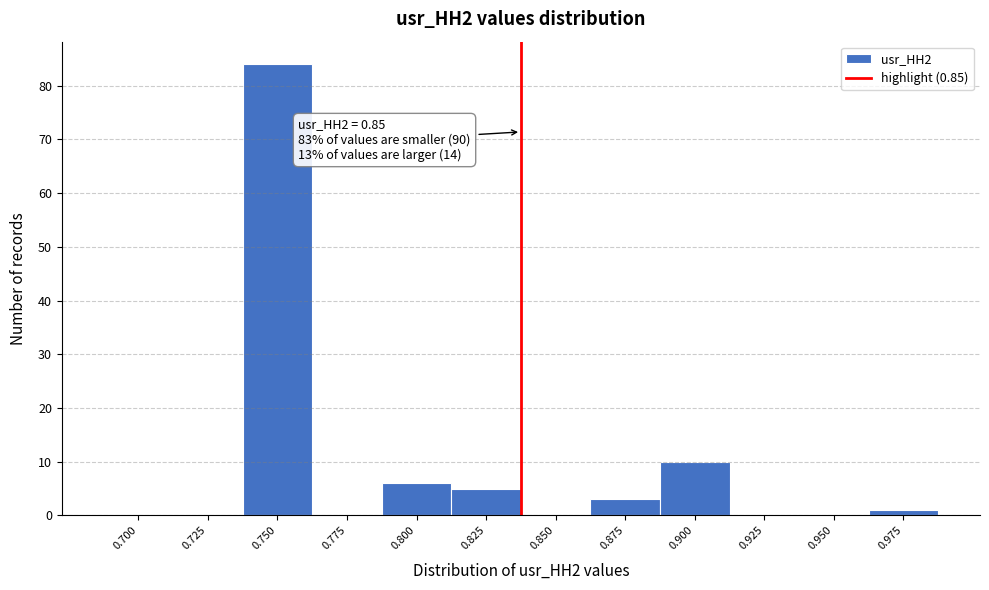

Reading left to right, extract all data points from this chart.

0.700=0	0.725=0	0.750=84	0.775=0	0.800=6	0.825=5	0.850=0	0.875=3	0.900=10	0.925=0	0.950=0	0.975=1